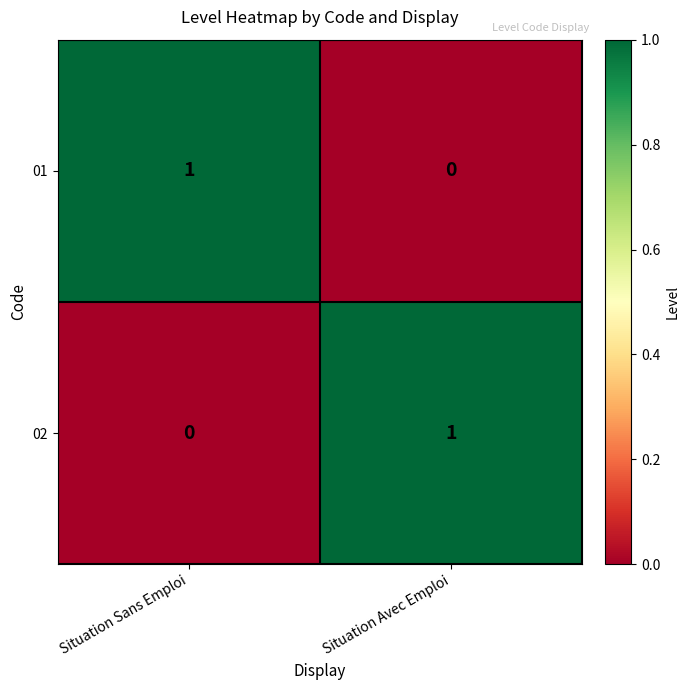

At which label is 02 closest to 0?

Situation Sans Emploi